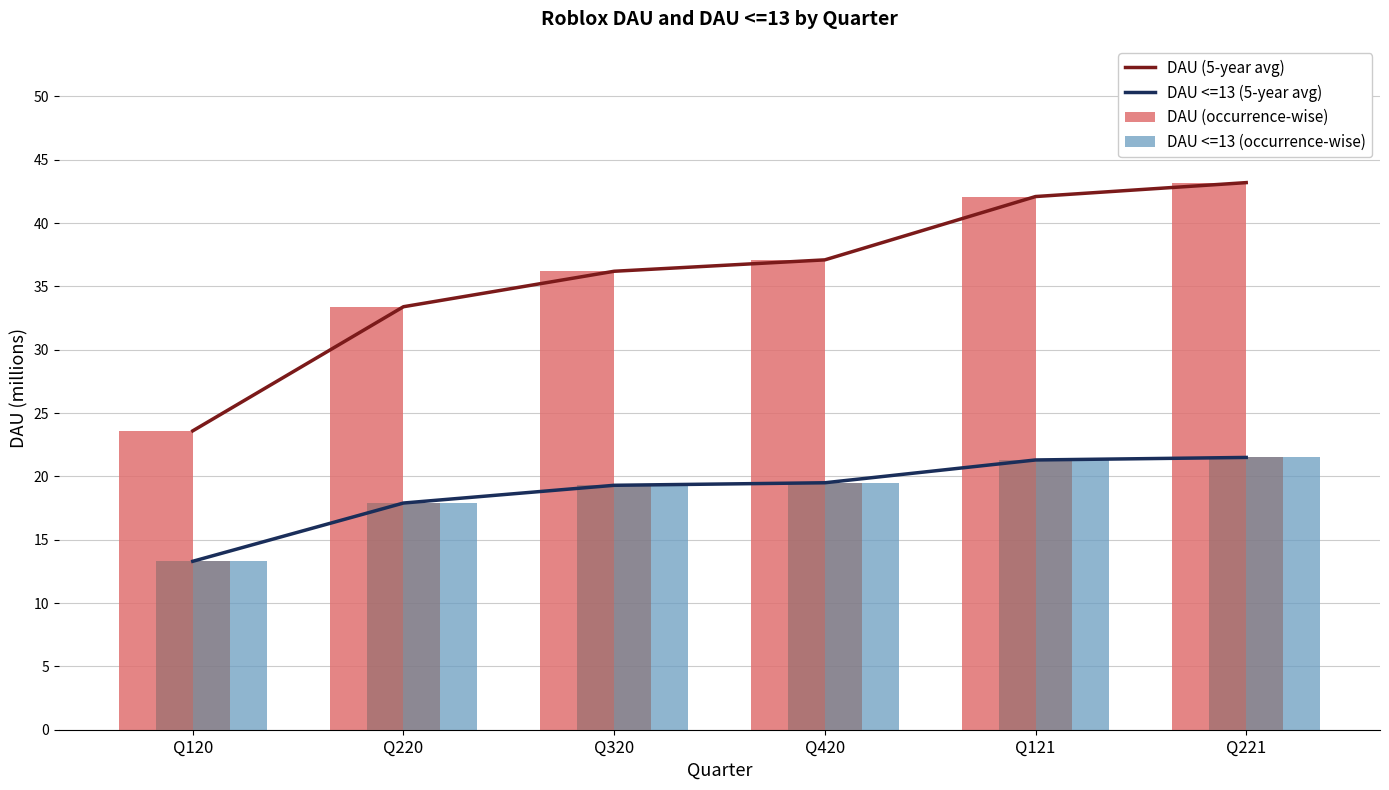

At Q221, list the series in order from smallest to largest.

DAU <=13 (5-year avg), DAU <=13 (occurrence-wise), DAU (5-year avg), DAU (occurrence-wise)